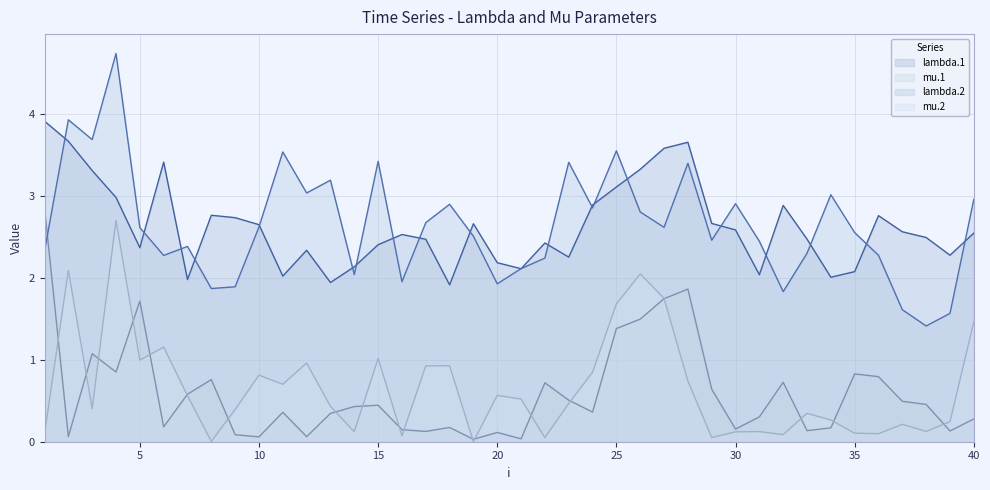

Reading left to right, what are all the values shown in this chart?

lambda.1 line: 3.9	3.7	3.3	3.0	2.4	3.4	2.0	2.8	2.7	2.6	2.0	2.3	1.9	2.1	2.4	2.5	2.5	1.9	2.7	2.2	2.1	2.4	2.3	2.9	3.1	3.3	3.6	3.7	2.7	2.6	2.0	2.9	2.5	2.0	2.1	2.8	2.6	2.5	2.3	2.5
mu.1 line: 2.9	0.1	1.1	0.8	1.7	0.2	0.6	0.8	0.1	0.1	0.4	0.1	0.3	0.4	0.4	0.1	0.1	0.2	0.0	0.1	0.0	0.7	0.5	0.4	1.4	1.5	1.7	1.9	0.6	0.2	0.3	0.7	0.1	0.2	0.8	0.8	0.5	0.5	0.1	0.3
lambda.2 line: 2.3	3.9	3.7	4.7	2.6	2.3	2.4	1.9	1.9	2.6	3.5	3.0	3.2	2.0	3.4	2.0	2.7	2.9	2.5	1.9	2.1	2.2	3.4	2.9	3.5	2.8	2.6	3.4	2.5	2.9	2.4	1.8	2.3	3.0	2.6	2.3	1.6	1.4	1.6	3.0
mu.2 line: 0.1	2.1	0.4	2.7	1.0	1.2	0.6	0.0	0.4	0.8	0.7	1.0	0.4	0.1	1.0	0.1	0.9	0.9	0.0	0.6	0.5	0.0	0.5	0.8	1.7	2.0	1.7	0.7	0.0	0.1	0.1	0.1	0.3	0.3	0.1	0.1	0.2	0.1	0.2	1.5